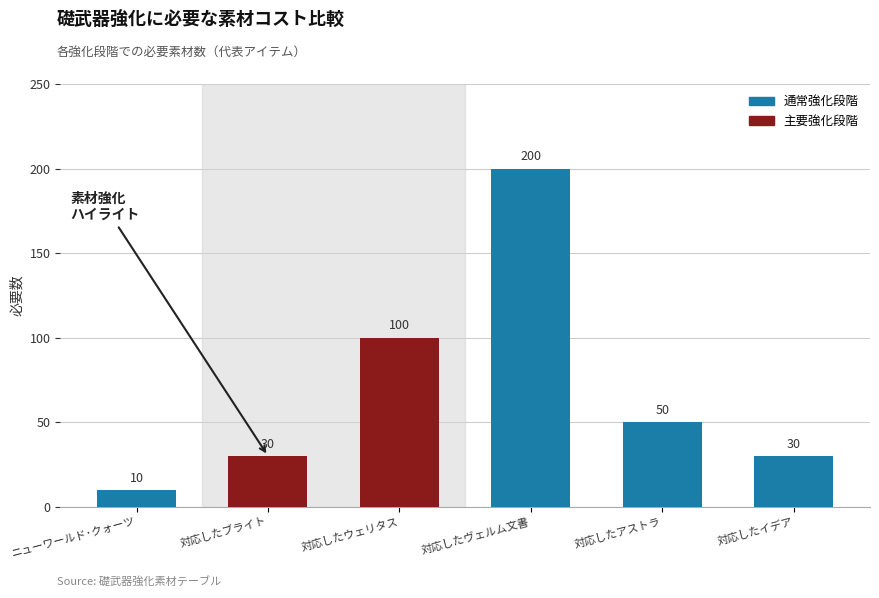

What is the difference between the maximum and second lowest values?

170